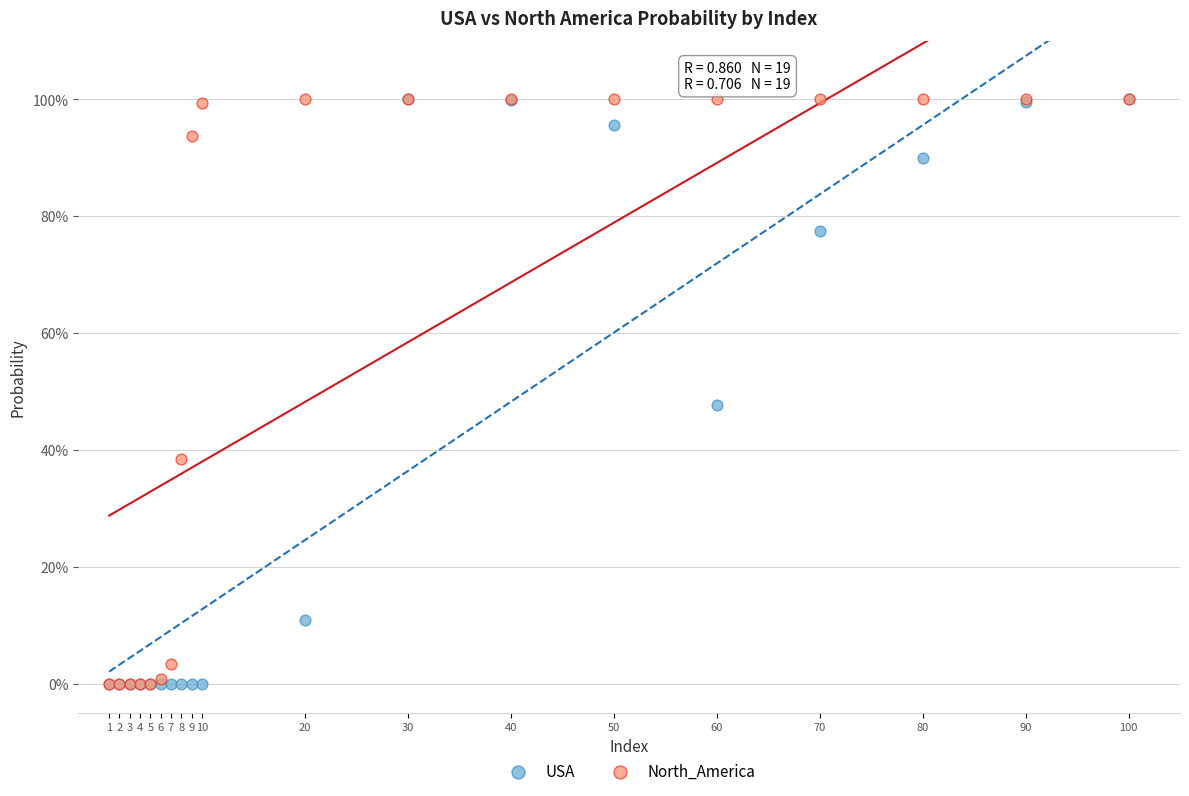

What are all the series names shown in the legend?

USA, North_America